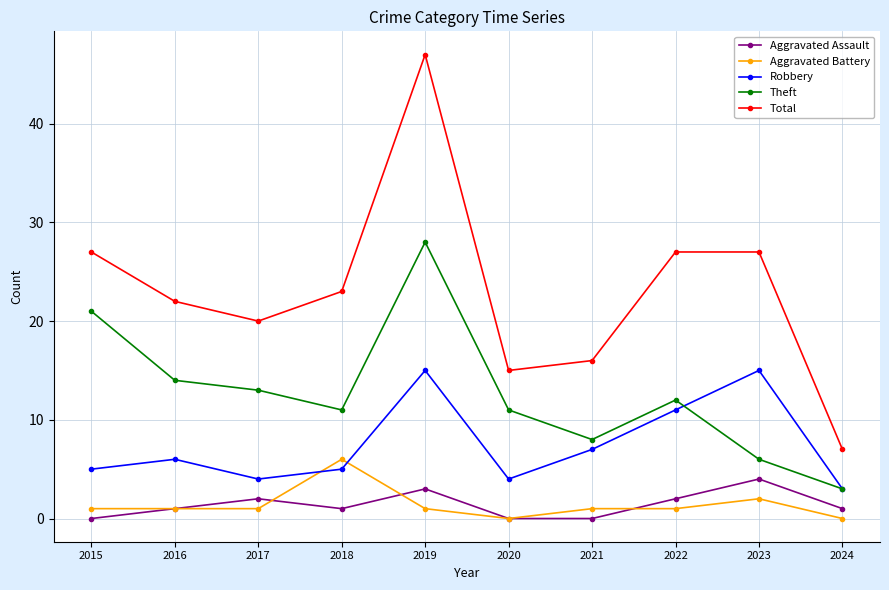

Is the value of Aggravated Assault at 2022 greater than the value of Robbery at 2023?

No